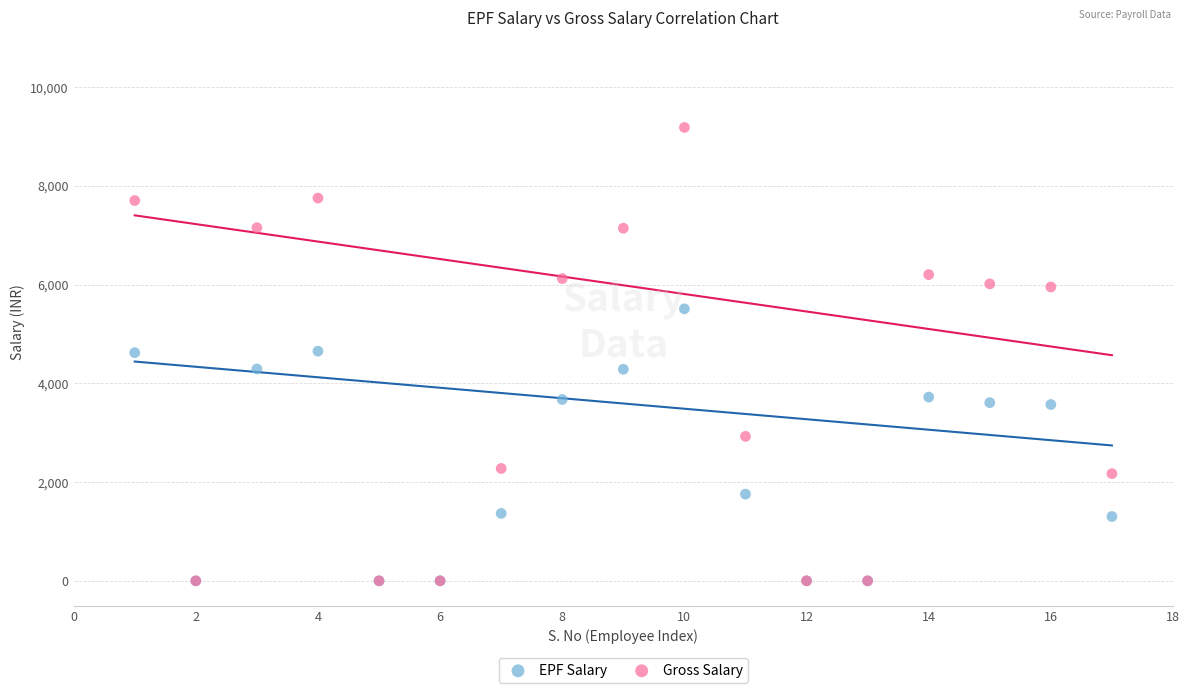

In the EPF Salary series, what Y value is closest to 2754?

3570